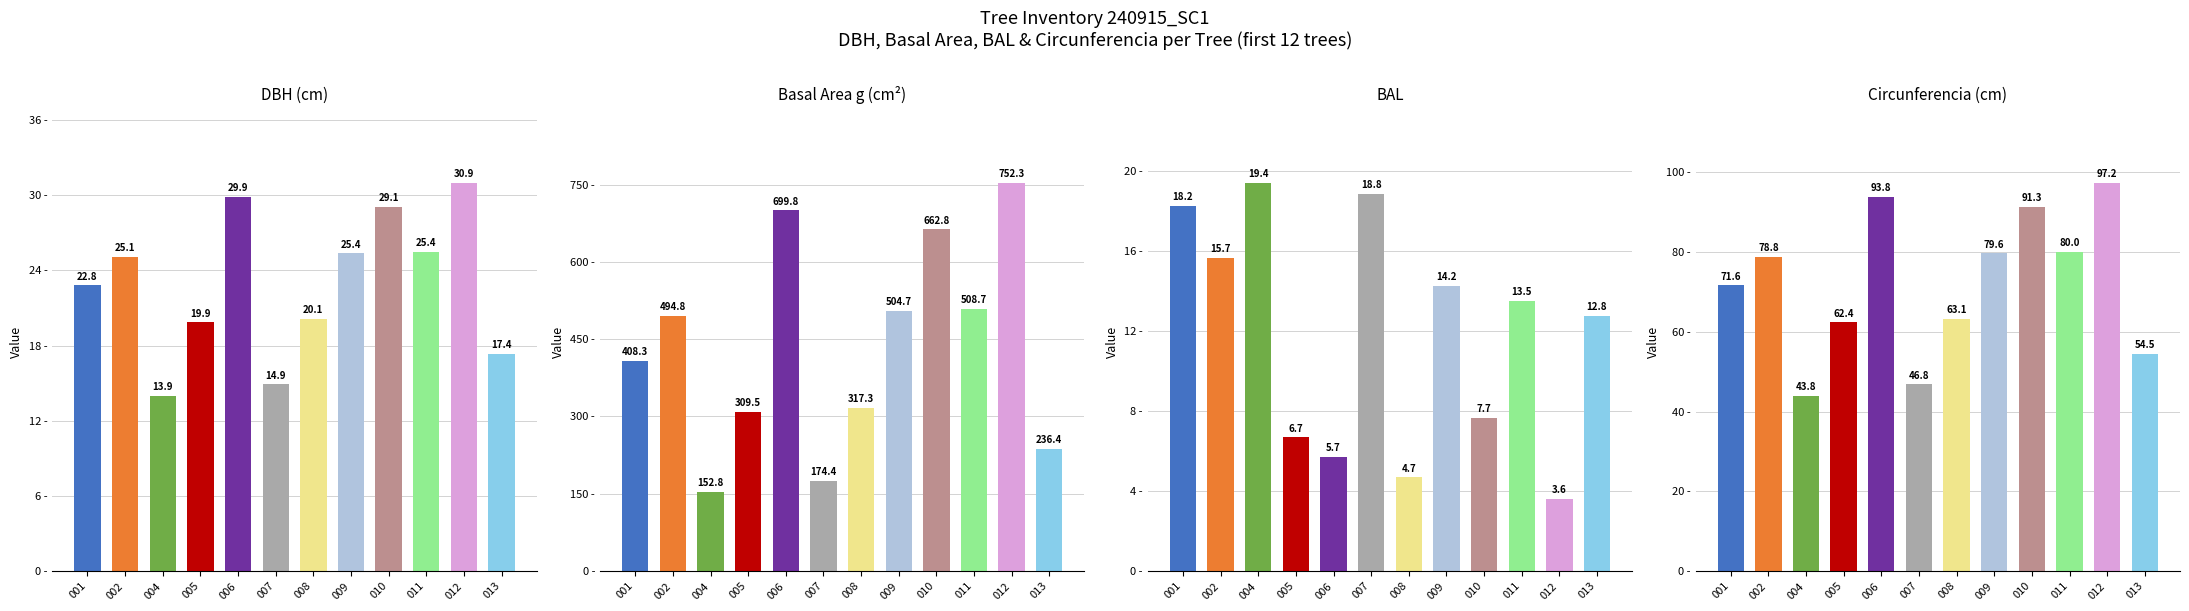

What is the lowest value of the Circunferencia (cm) series?

43.8